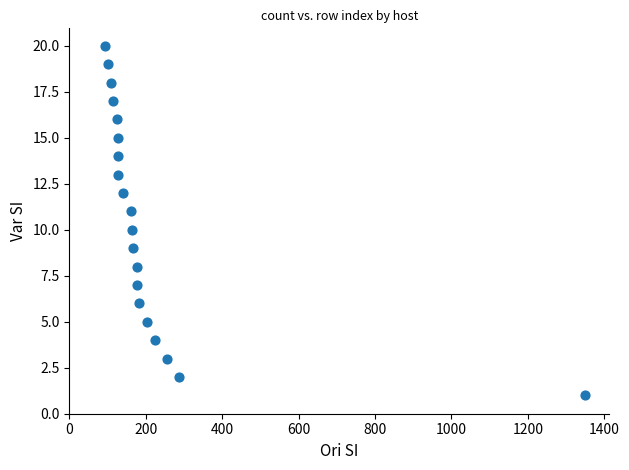

What is the range of X values (max minus min)?

1256